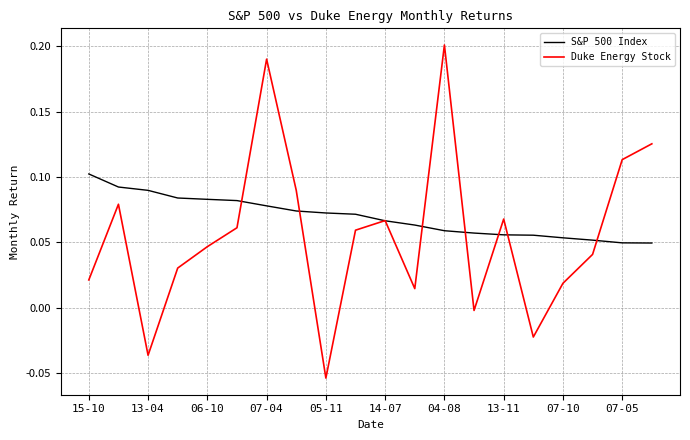

Which series has the largest range (max minus min)?

Duke Energy Stock